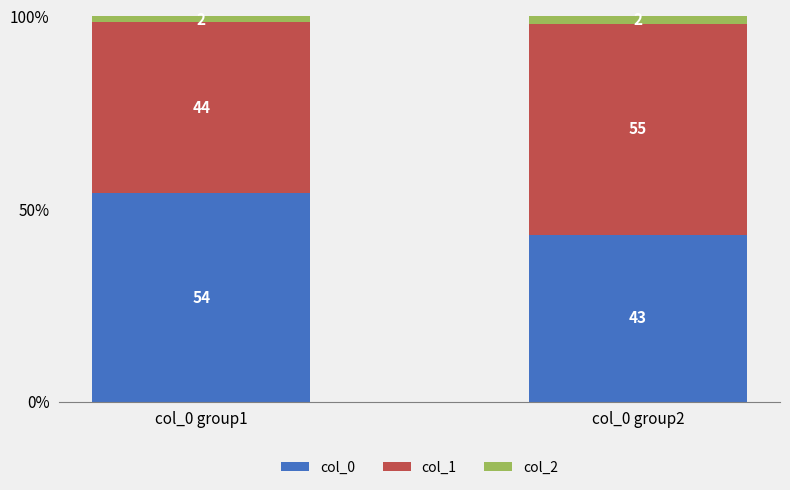

What are all the series names shown in the legend?

col_0, col_1, col_2